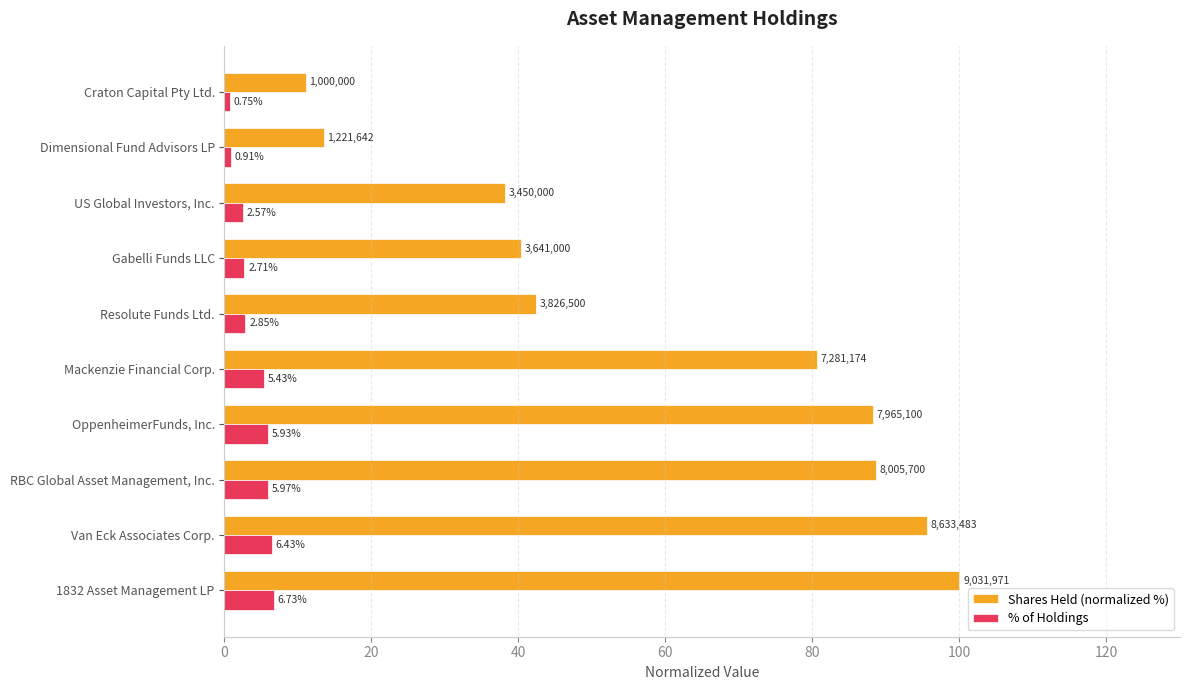

List the labels in order of Shares Held (normalized %) value, largest first.

1832 Asset Management LP, Van Eck Associates Corp., RBC Global Asset Management, Inc., OppenheimerFunds, Inc., Mackenzie Financial Corp., Resolute Funds Ltd., Gabelli Funds LLC, US Global Investors, Inc., Dimensional Fund Advisors LP, Craton Capital Pty Ltd.